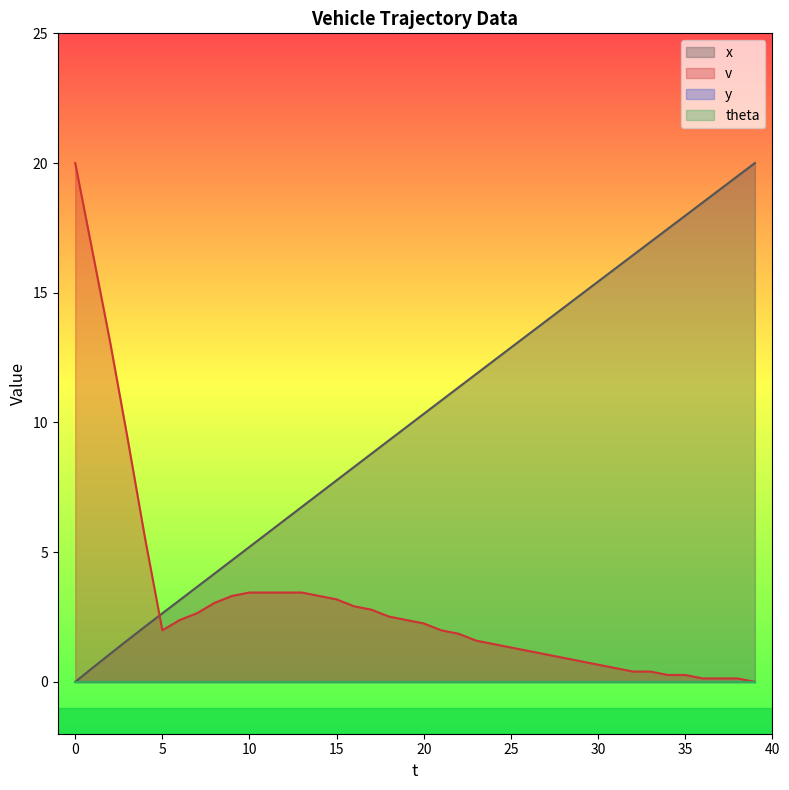

What is the highest value of the x series?

20.0